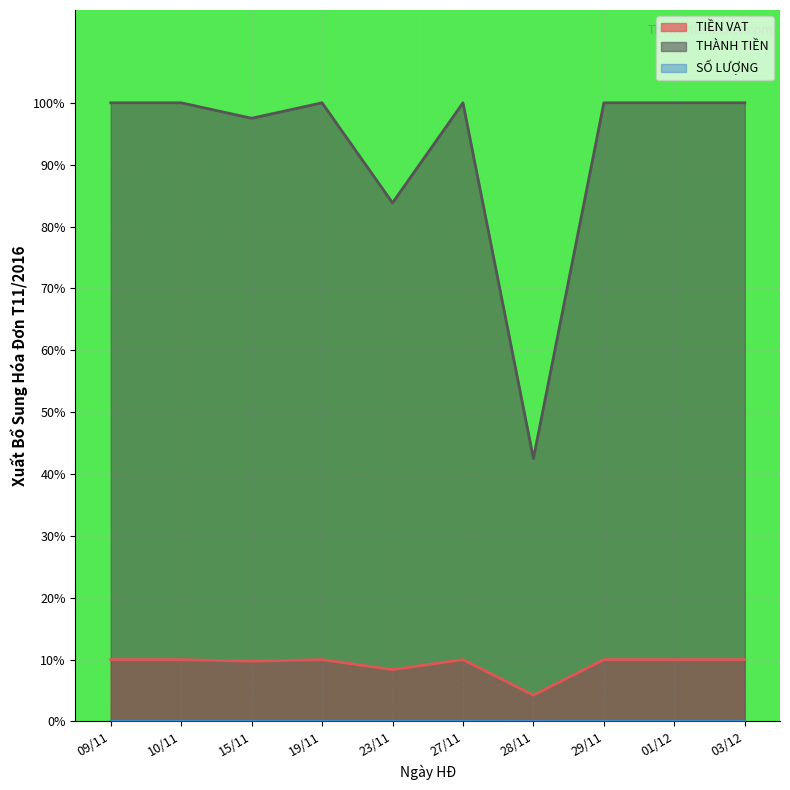

What value does the TIỀN VAT series have at 03/12?

10.0